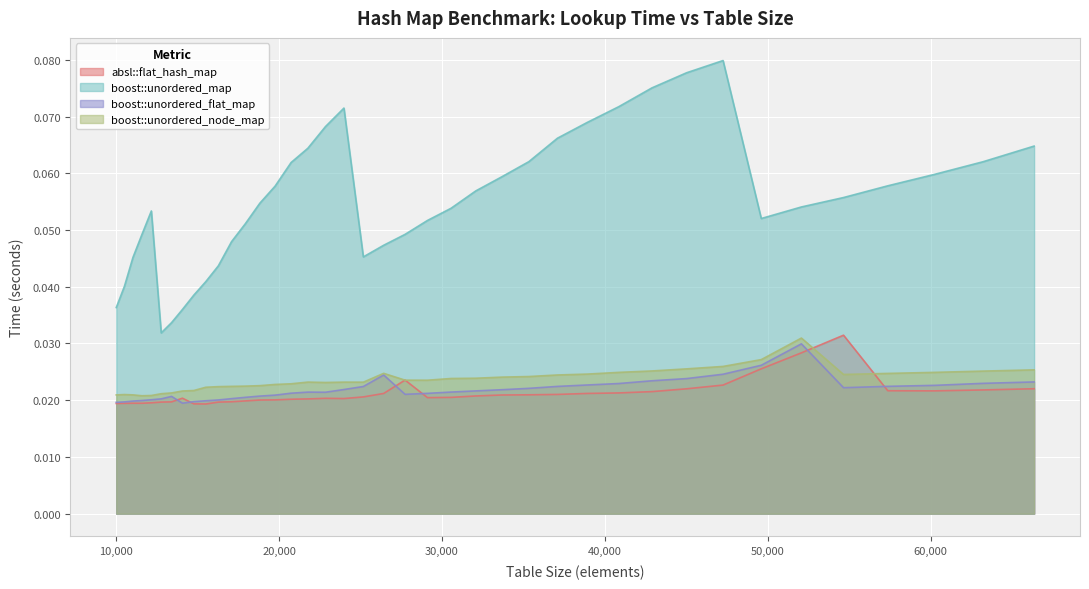

What is the sum of all boost::unordered_flat_map values?

0.9